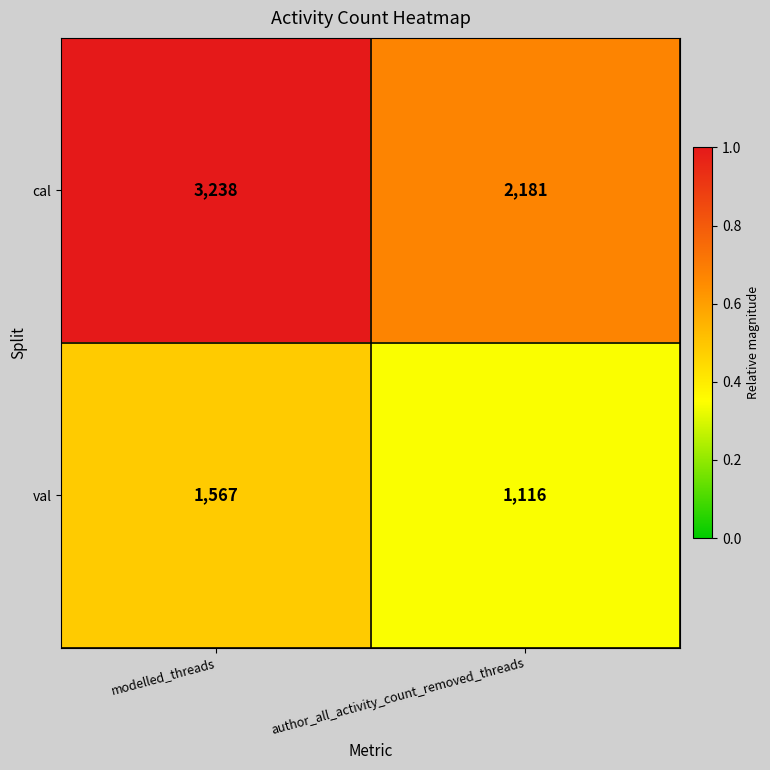

Which series has the largest range (max minus min)?

cal